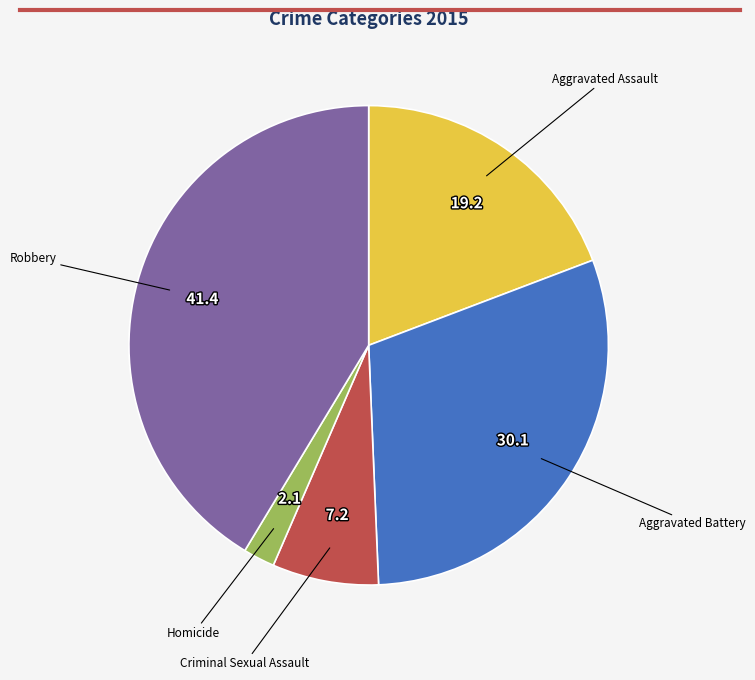

Is there any slice that represents more than half of the pie?

No